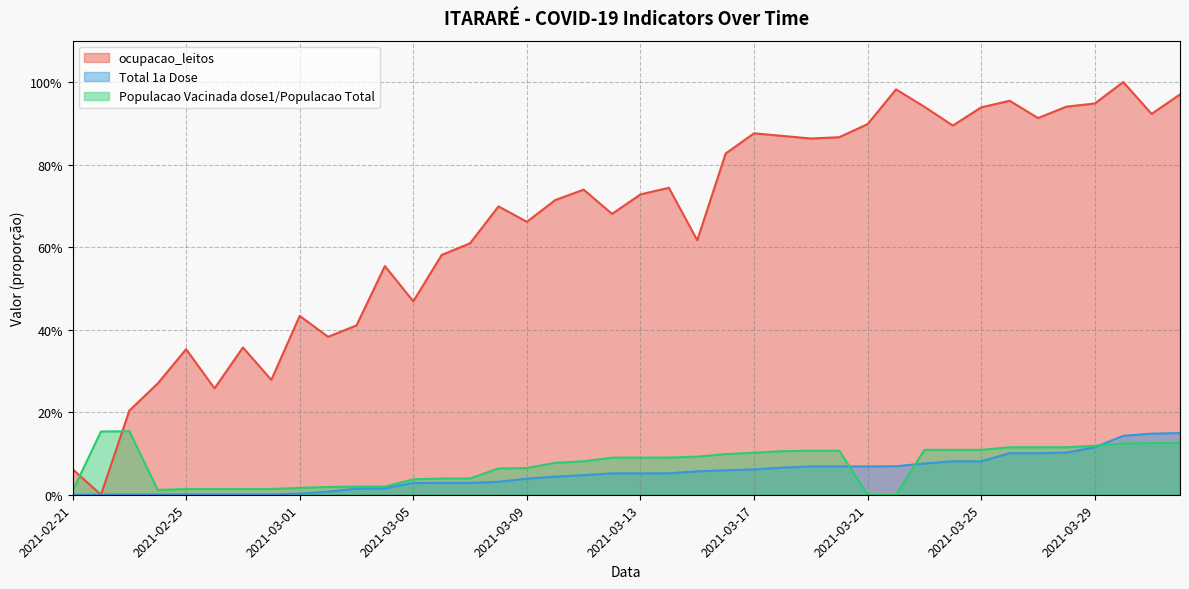

The value of Populacao Vacinada dose1/Populacao Total at 2021-03-08 is 0.1. True or false?

True